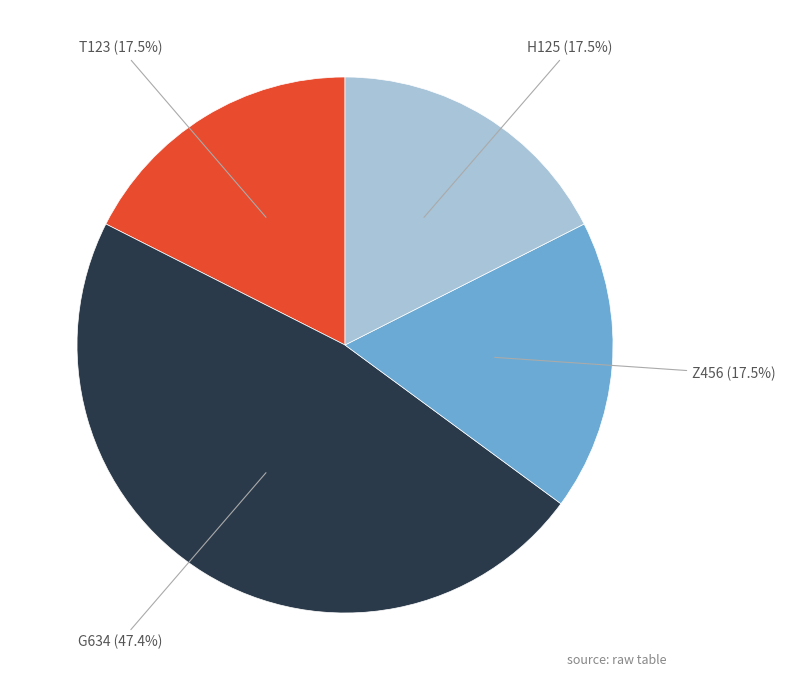

What percentage is NOT represented by G634?

52.6%